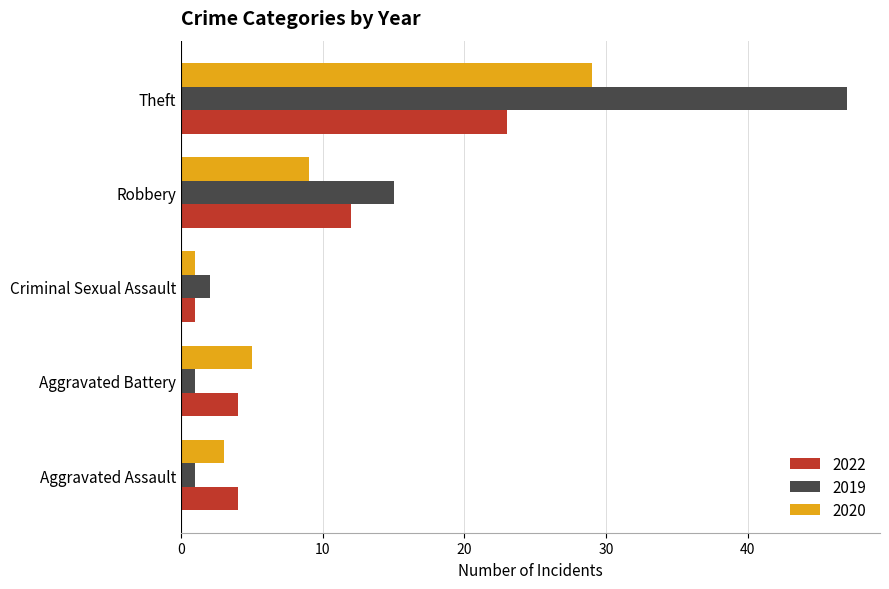

What is the difference between the 2022 values at Robbery and Aggravated Battery?

8